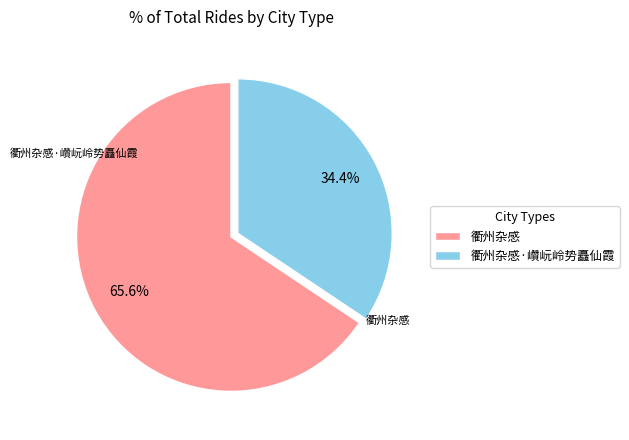

Count the number of slices in the pie.

2